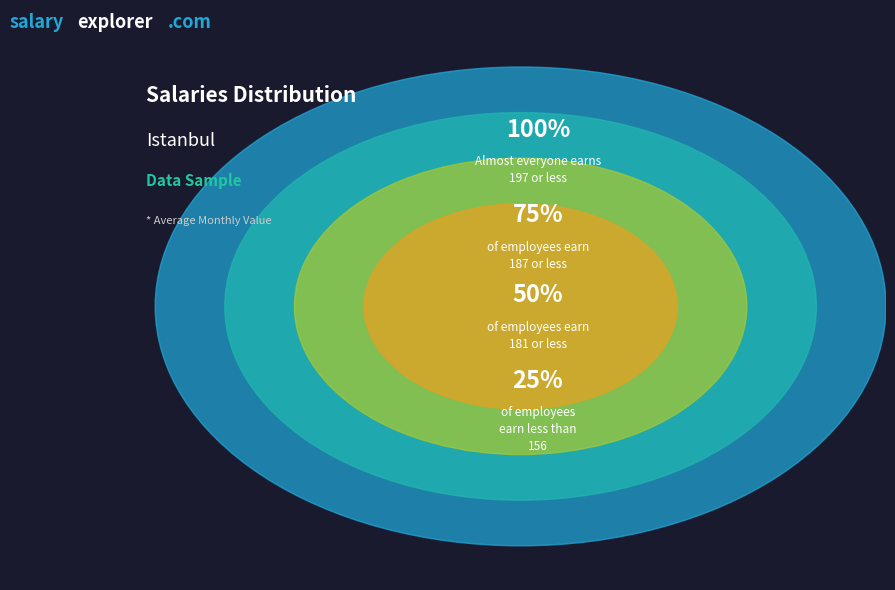

Is it true that 9 is 1% of the pie?

False